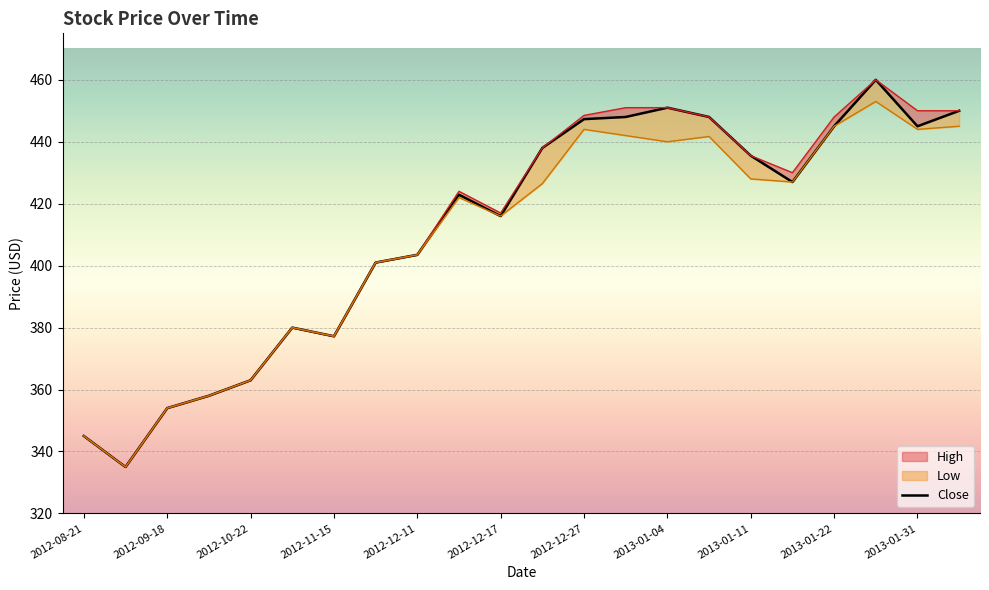

Reading left to right, what are all the values shown in this chart?

345.0	335.0	354.0	358.0	363.0	380.0	377.2	401.0	403.5	422.9	416.0	438.0	447.3	448.0	451.0	448.0	435.5	427.0	445.0	460.0	445.0	450.0